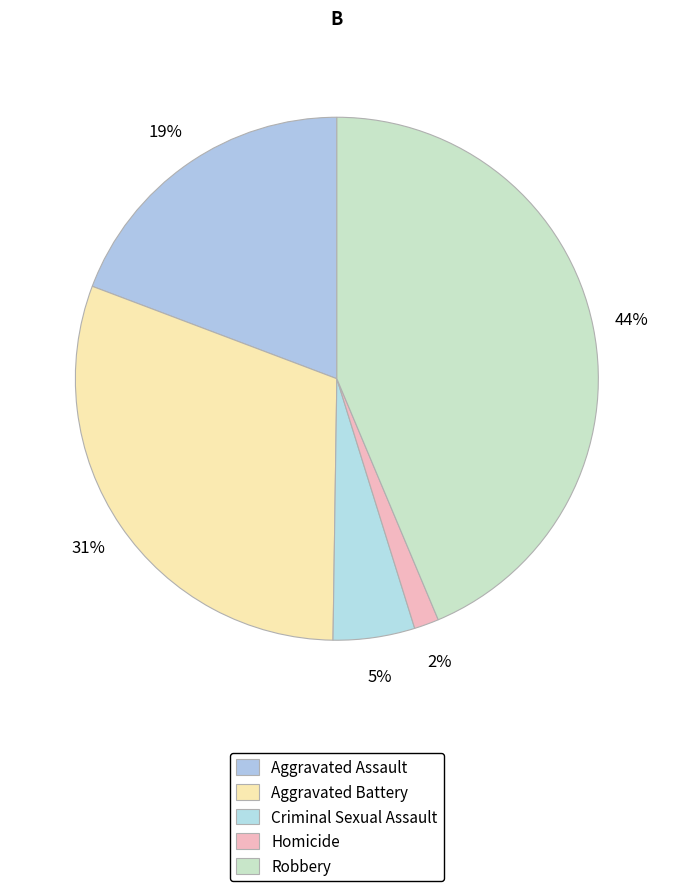

Between Criminal Sexual Assault and Homicide, which is larger?

Criminal Sexual Assault